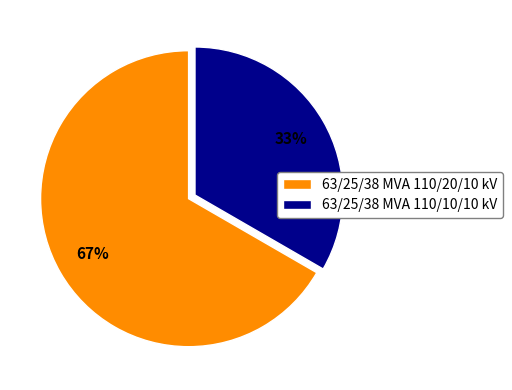

What is the ratio of the value at 63/25/38 MVA 110/20/10 kV to the value at 63/25/38 MVA 110/10/10 kV?

2.0